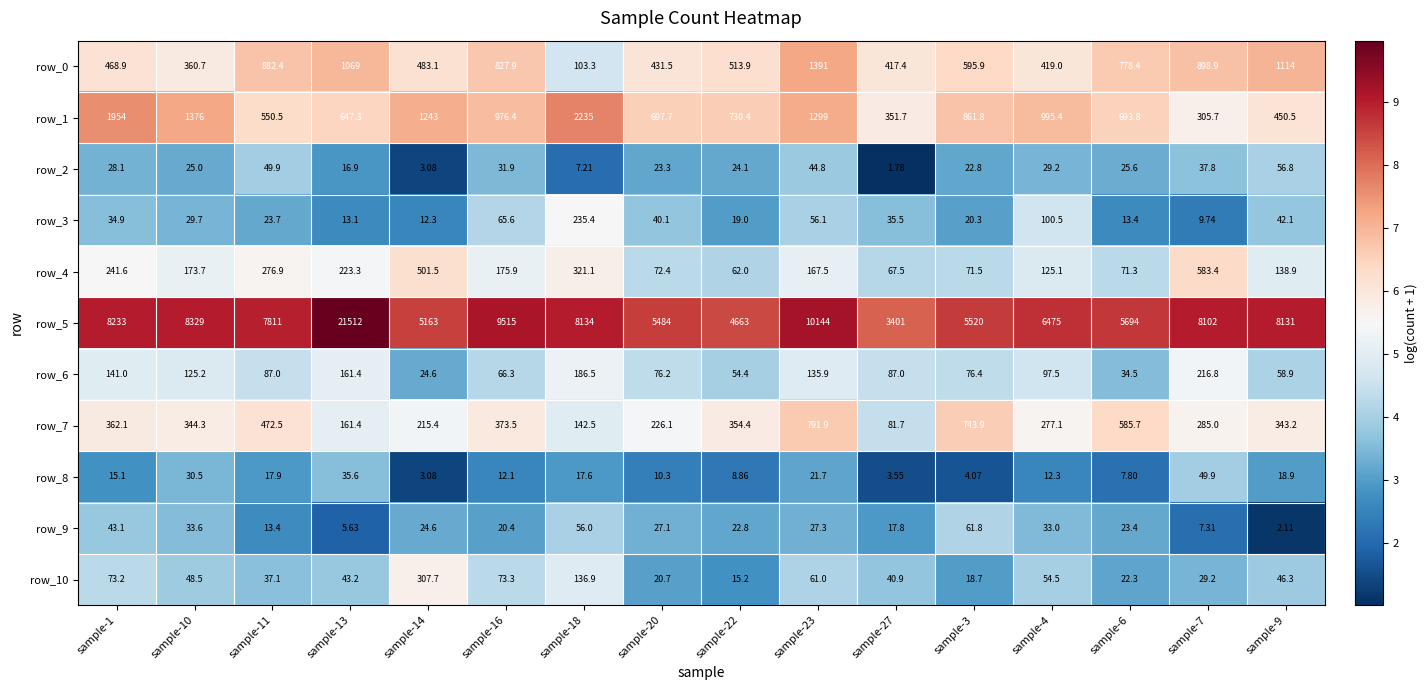

At sample-4, list the series in order from smallest to largest.

row_8, row_2, row_9, row_10, row_6, row_3, row_4, row_7, row_0, row_1, row_5